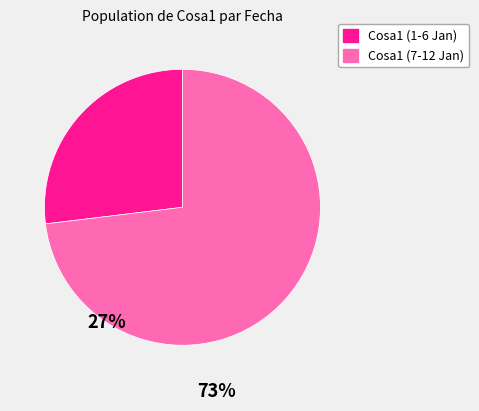

Is there a majority slice in this chart?

Yes